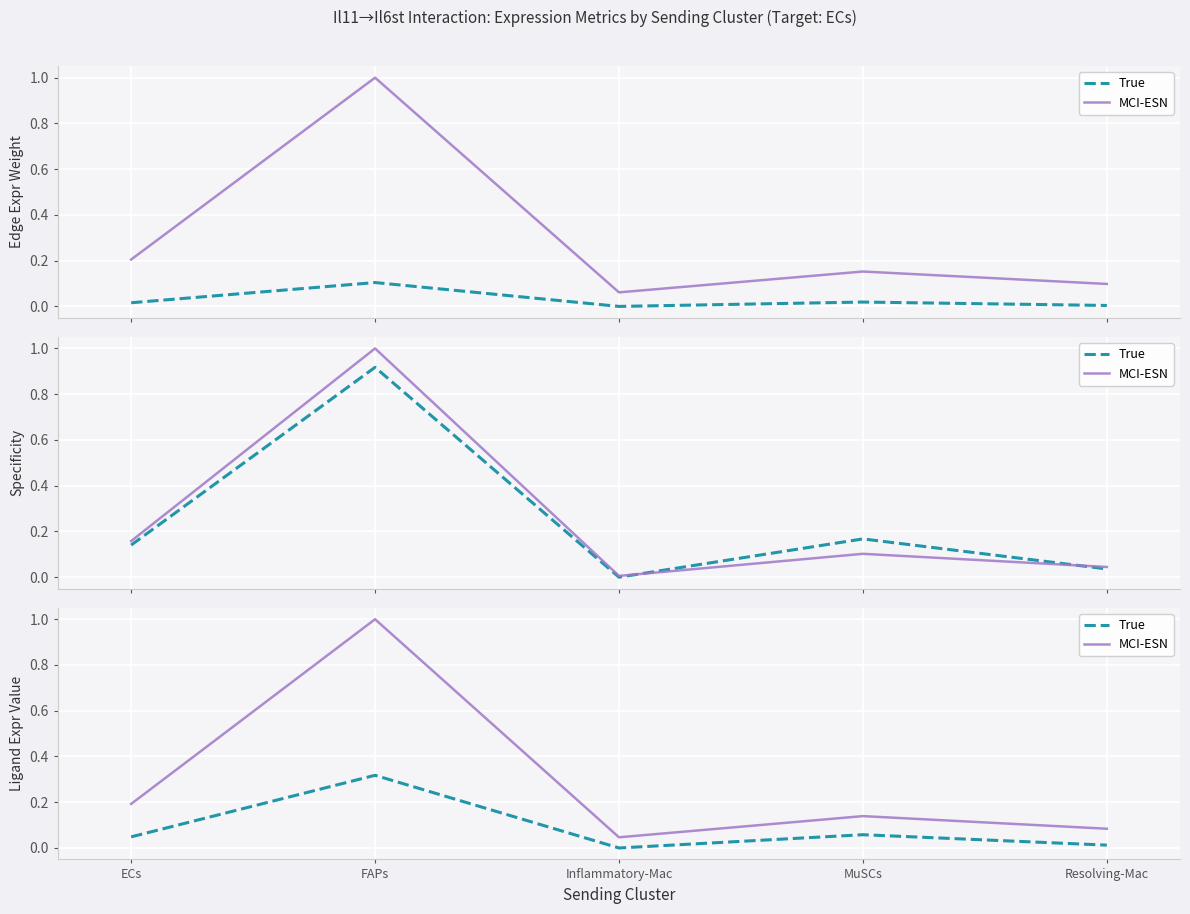

At which category is the sum across all series the highest?

FAPs